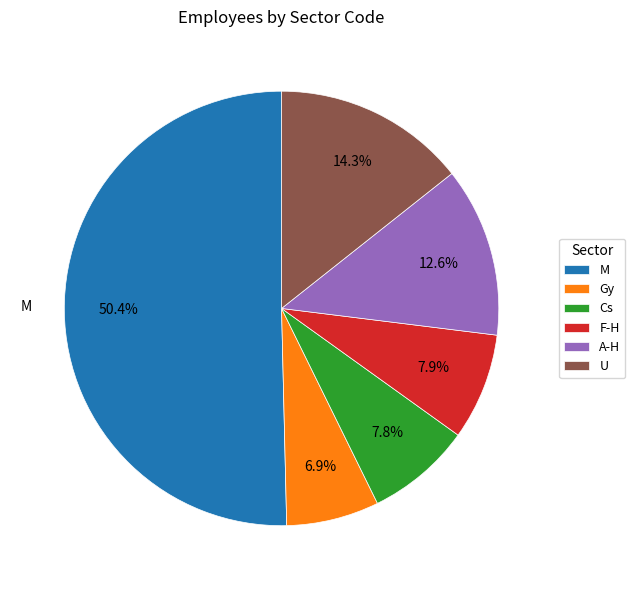

To the nearest percent, what is the average slice percentage?

17%